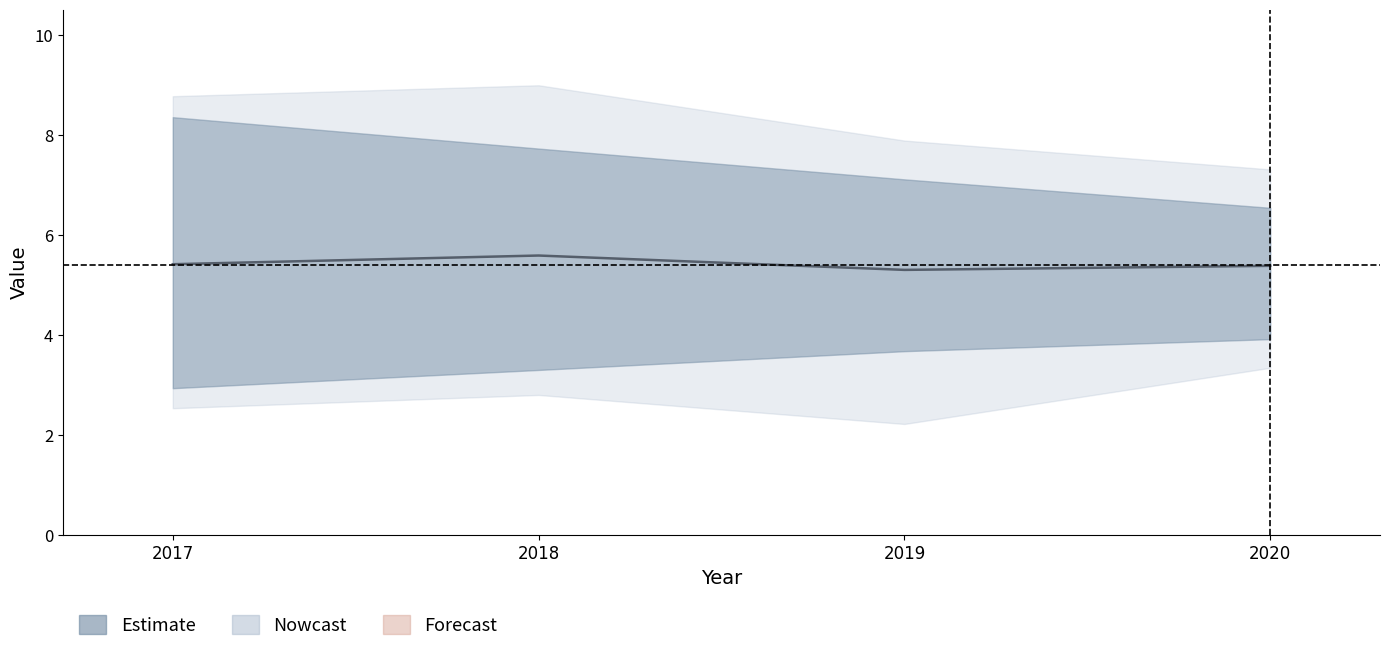

Where is the data nearest to the value 5?

2019